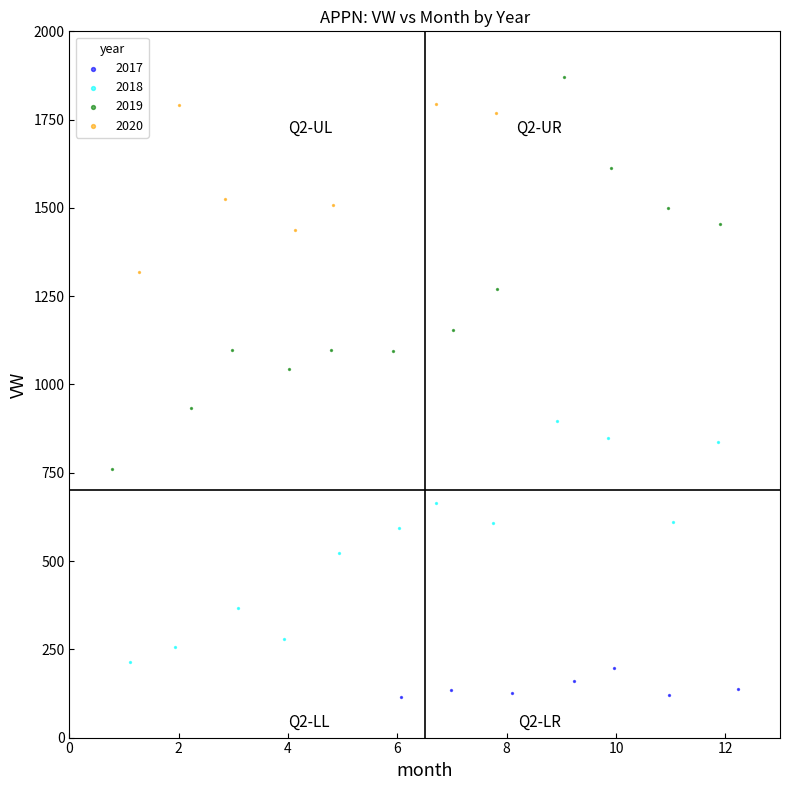

Which series contains the lowest Y value?

2017